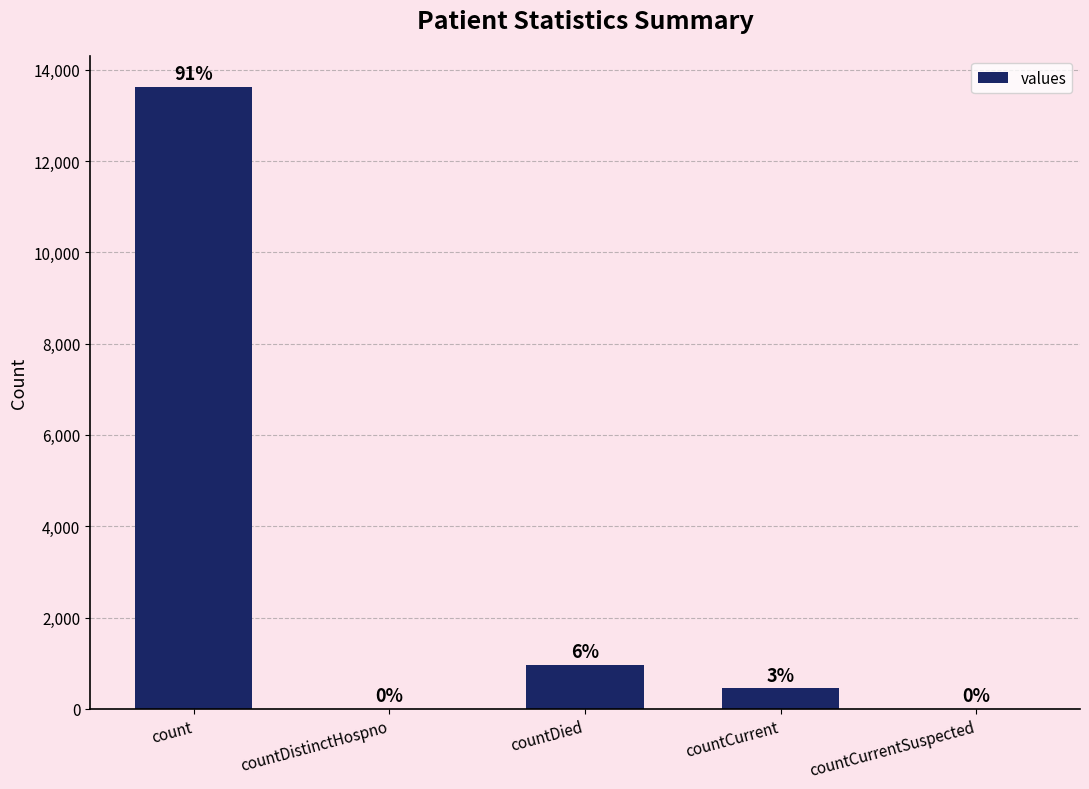

Are the bars grouped side by side (vs. stacked)?

No